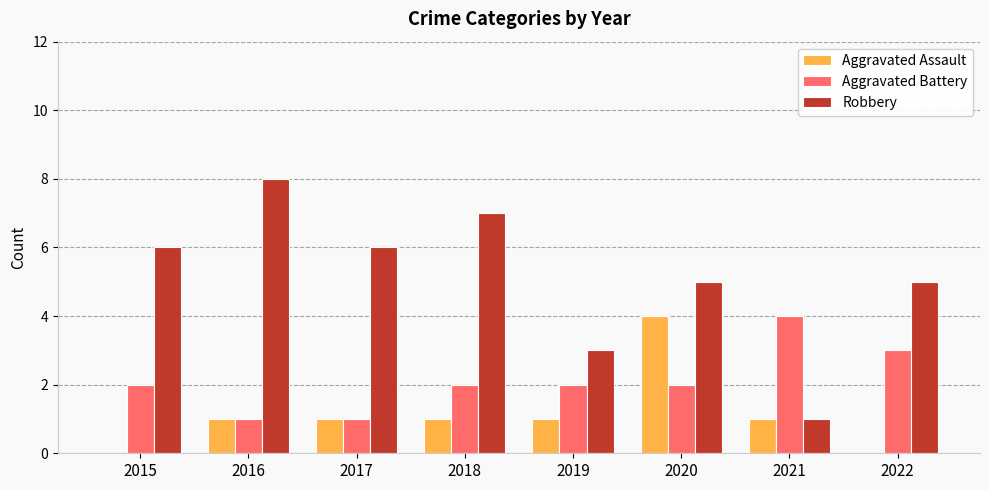

What are all the series names shown in the legend?

Aggravated Assault, Aggravated Battery, Robbery